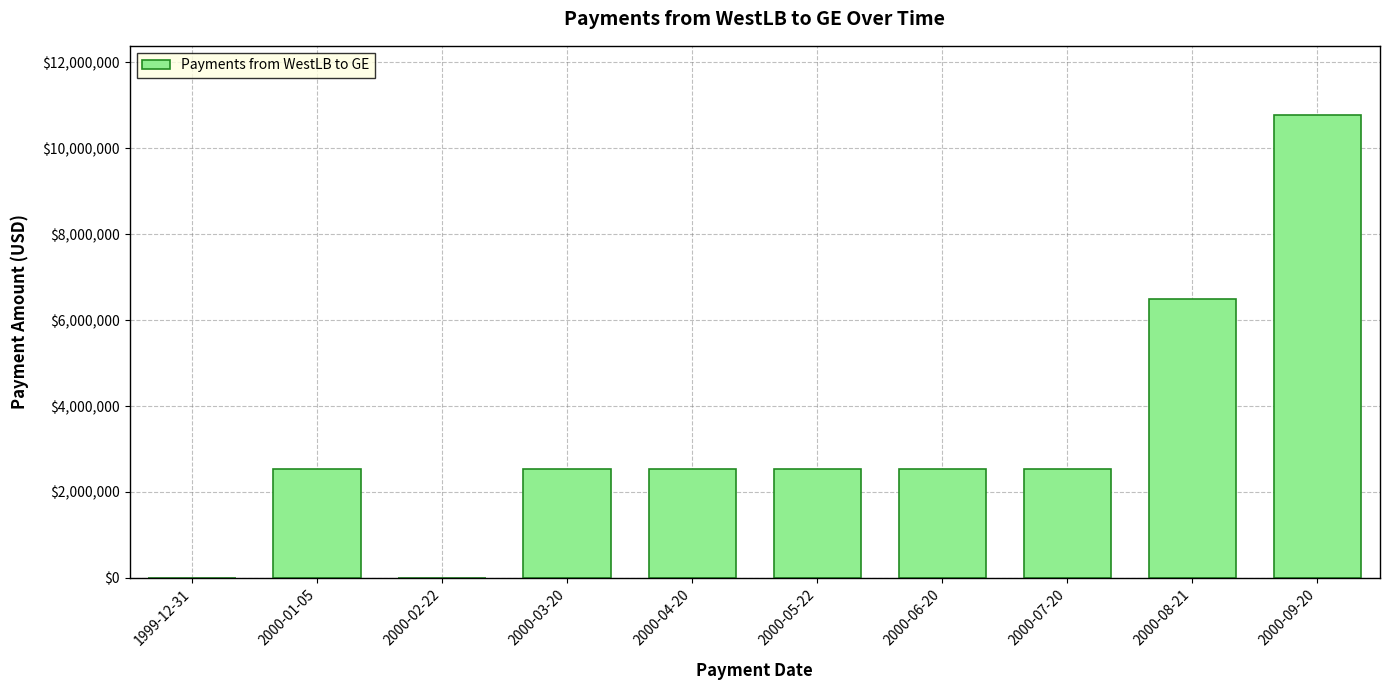

Approximately how many times larger is the value at 2000-07-20 compared to 2000-03-20?

1.0